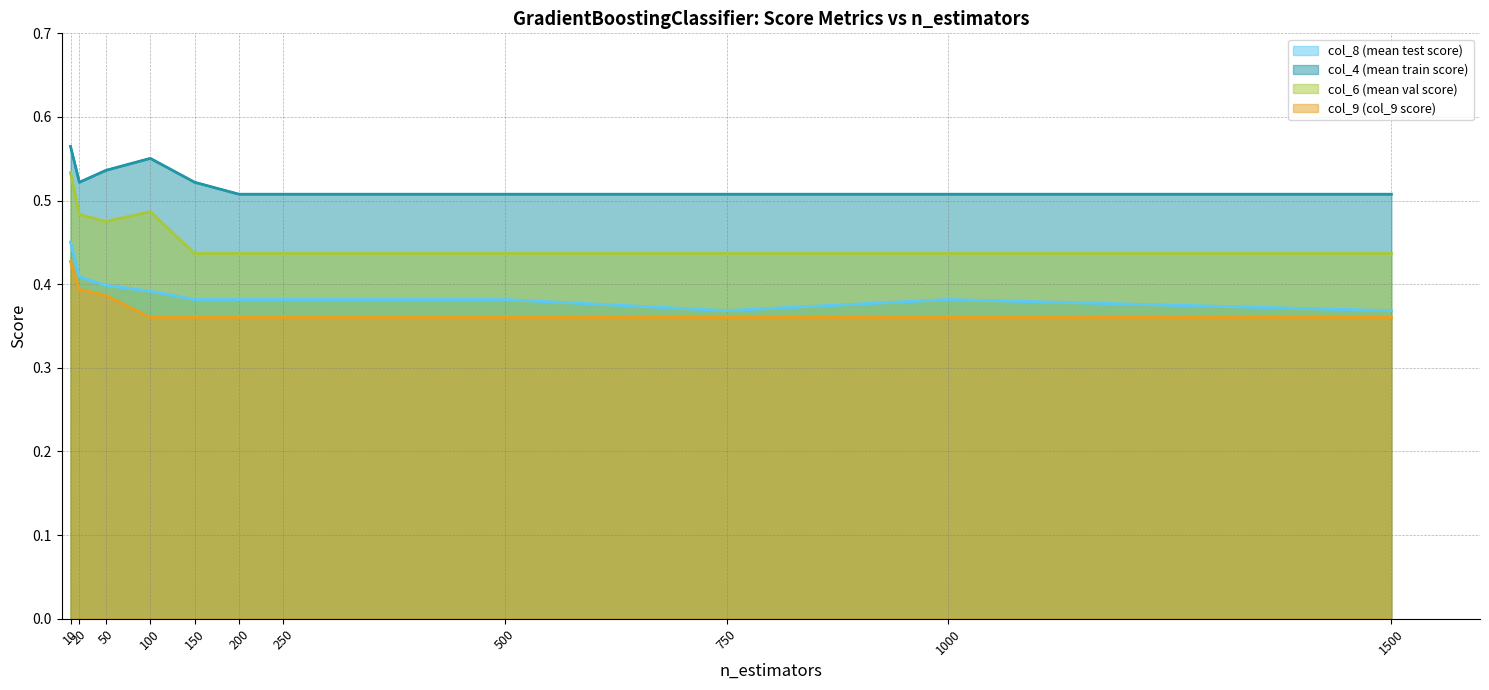

At which category is the sum across all series the highest?

n_estimators=10